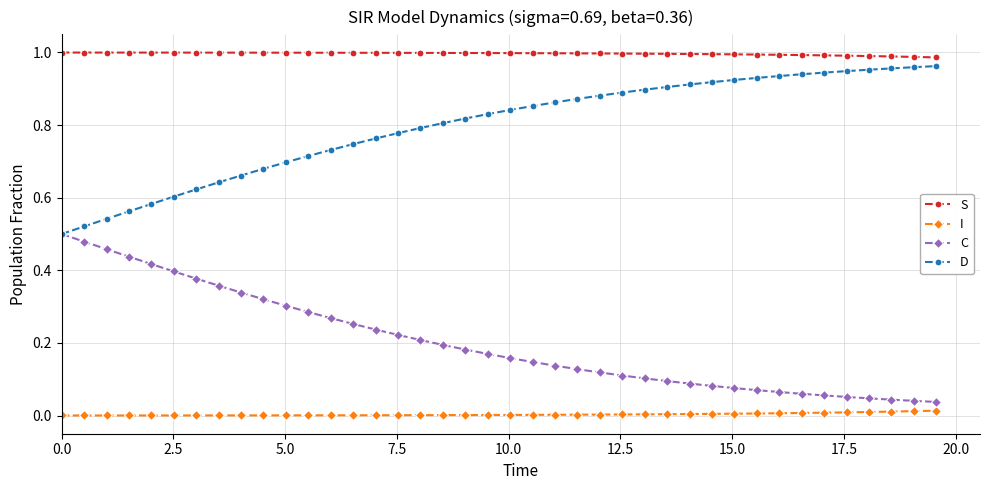

Which series has the largest total across all categories?

S